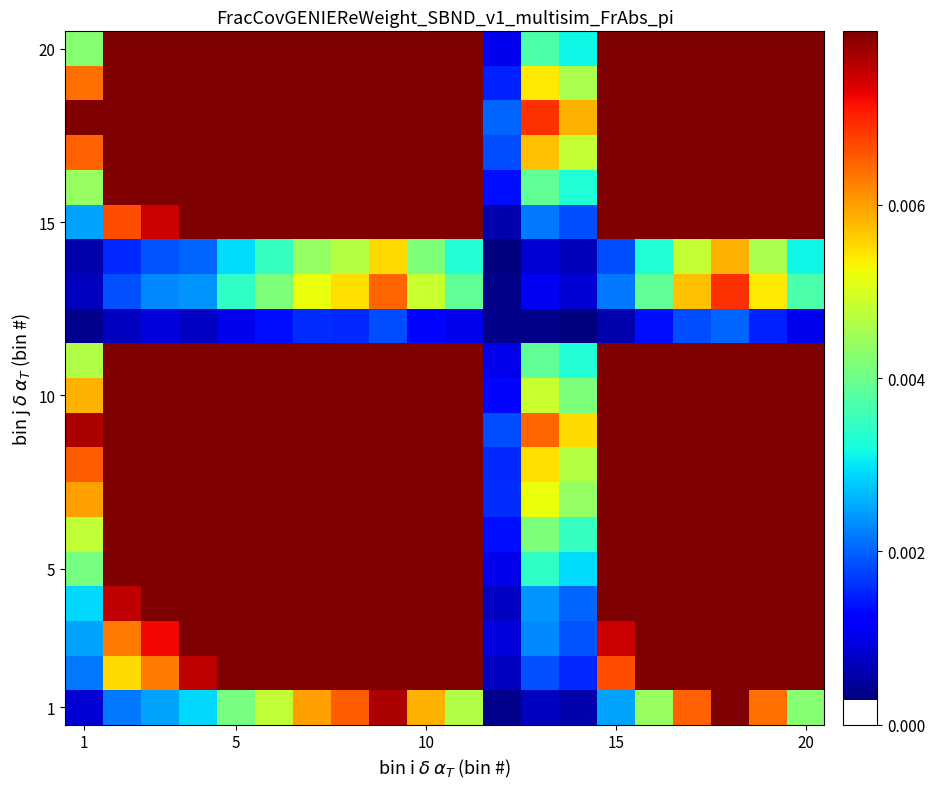

At how many categories does at least one series exceed 0?

20